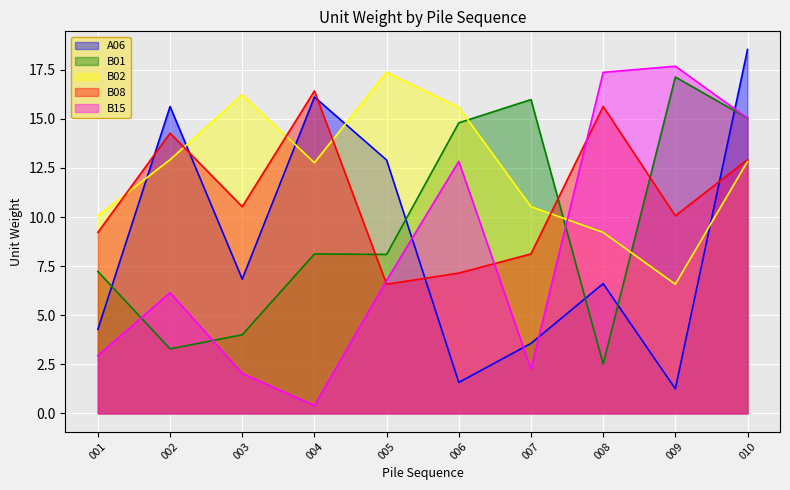

Is the value of A06 at 005 greater than the value of B02 at 008?

Yes